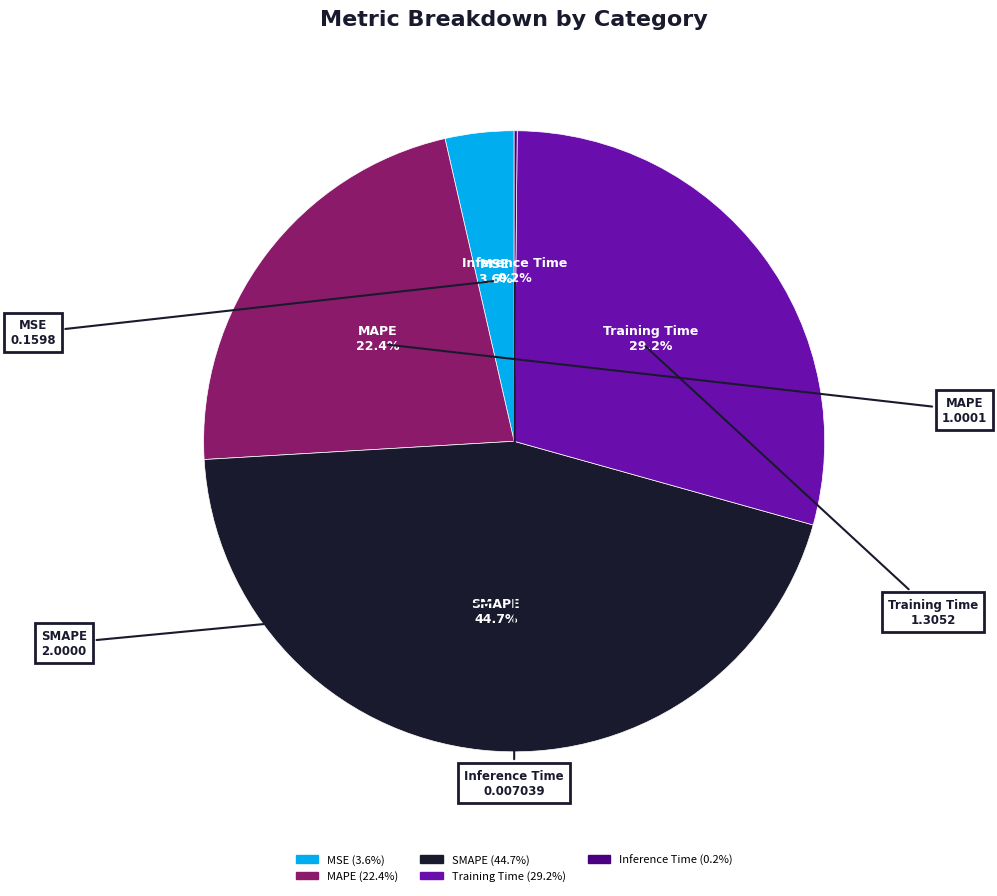

Which category has the biggest portion of the pie?

SMAPE